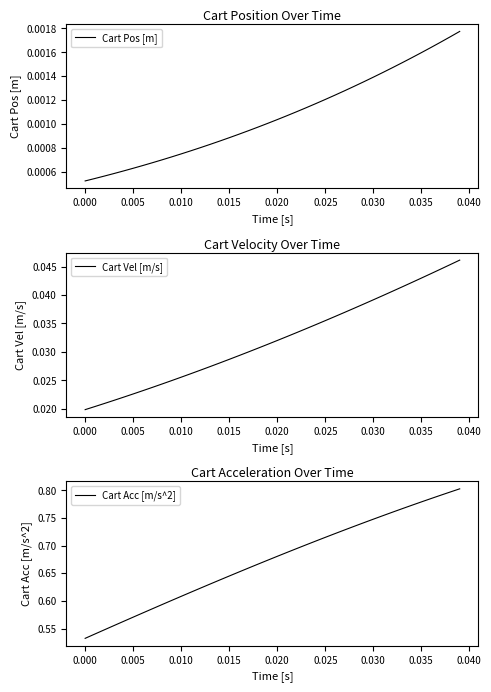

Reading left to right, extract all data points from this chart.

Cart Pos [m]: 0.0	0.0	0.0	0.0	0.0	0.0	0.0	0.0	0.0	0.0	0.0	0.0	0.0	0.0	0.0	0.0	0.0	0.0	0.0	0.0	0.0	0.0	0.0	0.0	0.0	0.0	0.0	0.0	0.0	0.0	0.0	0.0	0.0	0.0	0.0	0.0	0.0	0.0	0.0	0.0
Cart Vel [m/s]: 0.0	0.0	0.0	0.0	0.0	0.0	0.0	0.0	0.0	0.0	0.0	0.0	0.0	0.0	0.0	0.0	0.0	0.0	0.0	0.0	0.0	0.0	0.0	0.0	0.0	0.0	0.0	0.0	0.0	0.0	0.0	0.0	0.0	0.0	0.0	0.0	0.0	0.0	0.0	0.0
Cart Acc [m/s^2]: 0.5	0.5	0.5	0.6	0.6	0.6	0.6	0.6	0.6	0.6	0.6	0.6	0.6	0.6	0.6	0.6	0.7	0.7	0.7	0.7	0.7	0.7	0.7	0.7	0.7	0.7	0.7	0.7	0.7	0.7	0.7	0.8	0.8	0.8	0.8	0.8	0.8	0.8	0.8	0.8